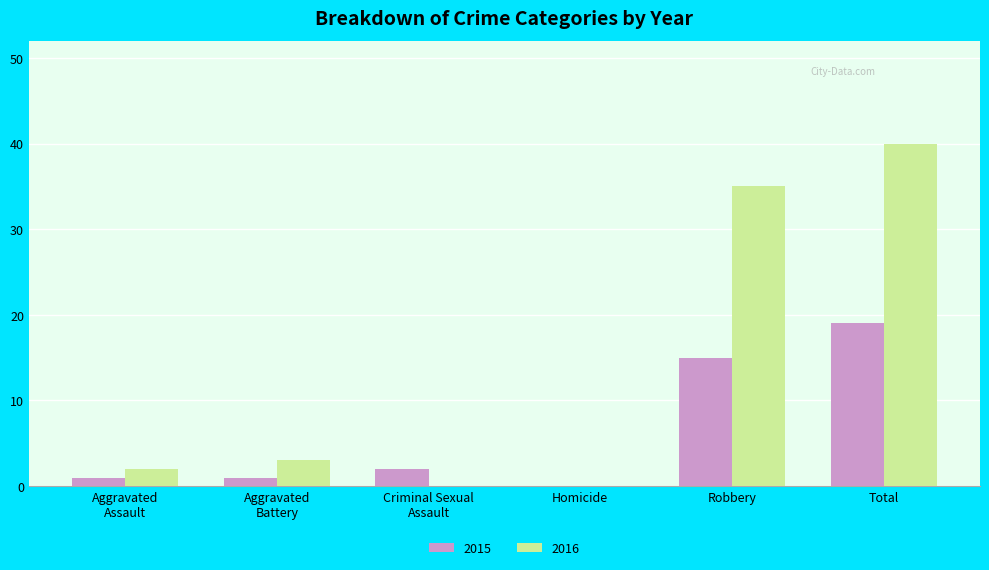

What is the total value across all series at Robbery?

50